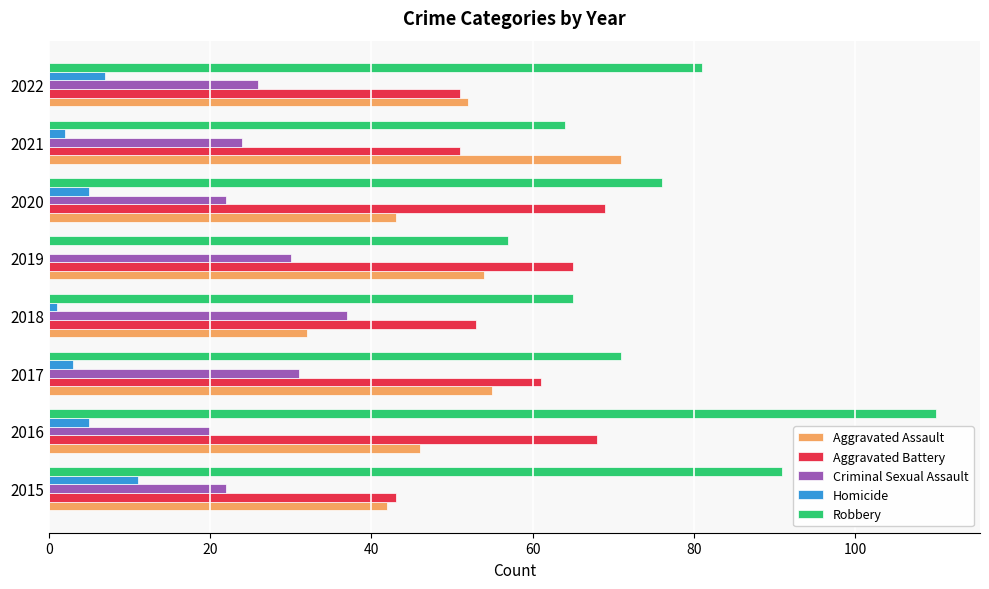

What is the greatest value displayed?

110